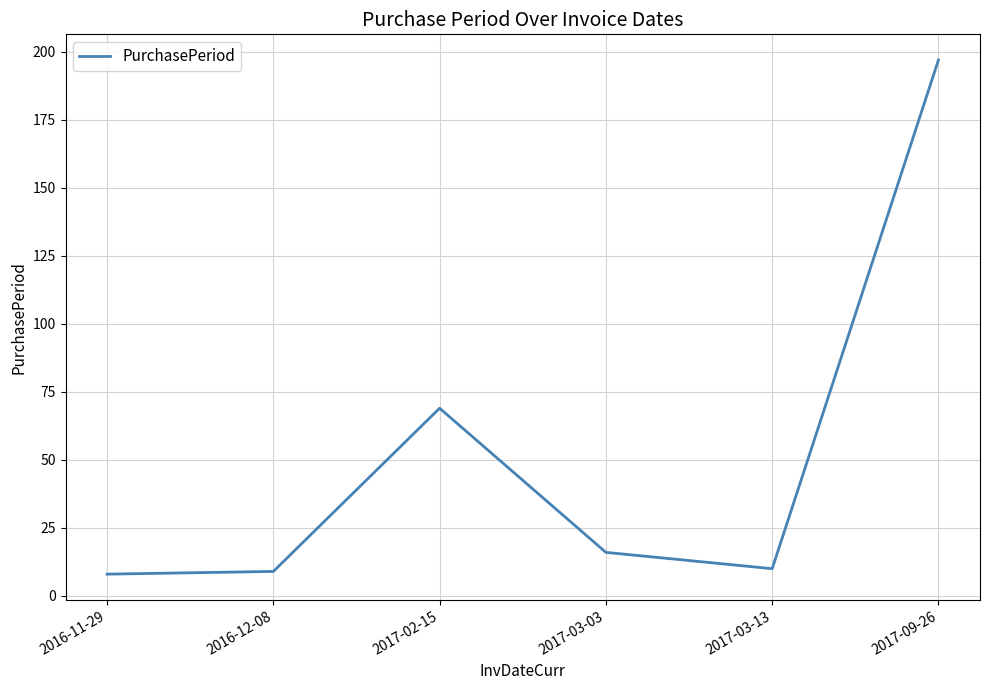

True or false: the data shows 69 at 2017-02-15.

True